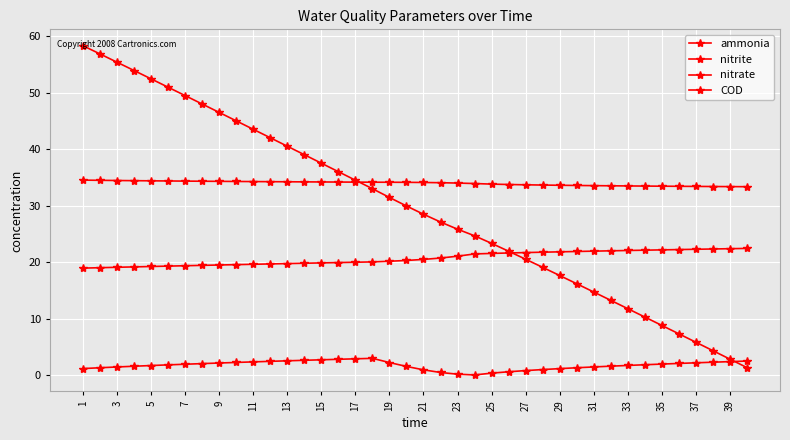

Which series ends up on top after the final intersection of COD and ammonia?

ammonia